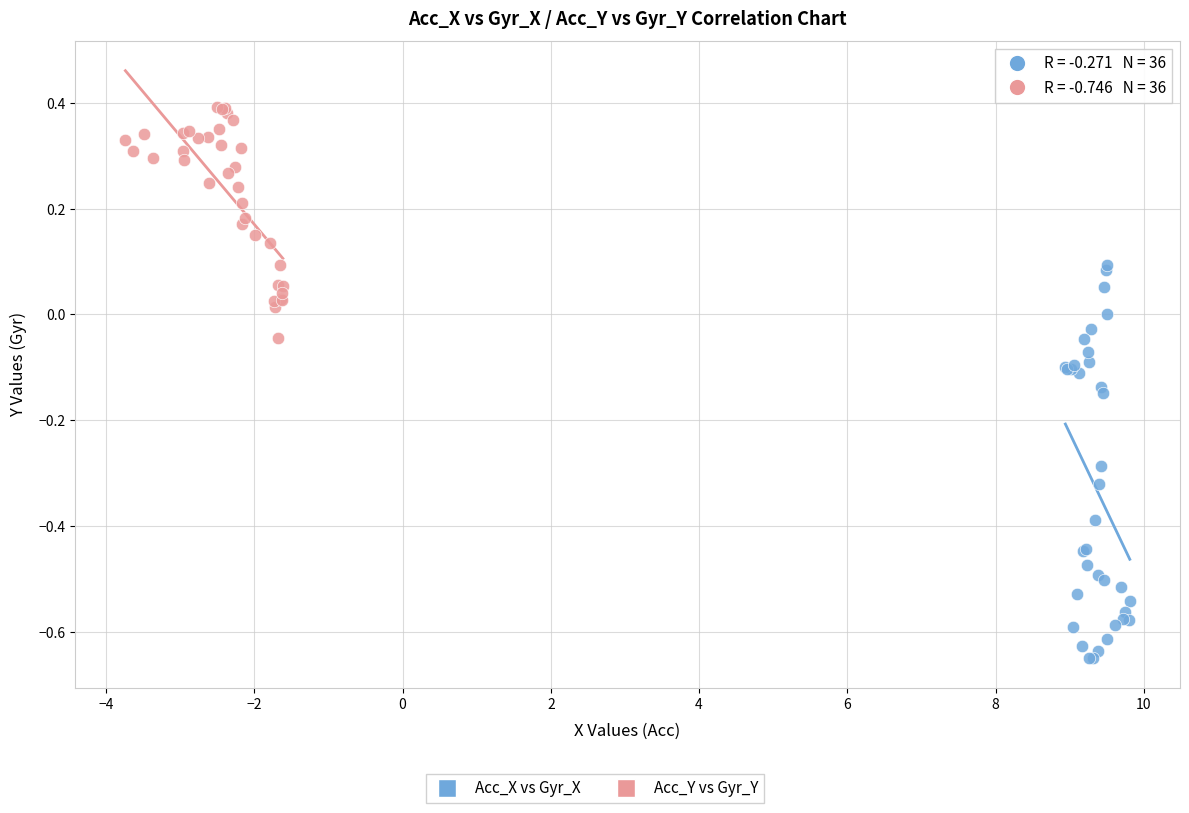

Which series has the largest Y range (max minus min)?

Acc_X vs Gyr_X